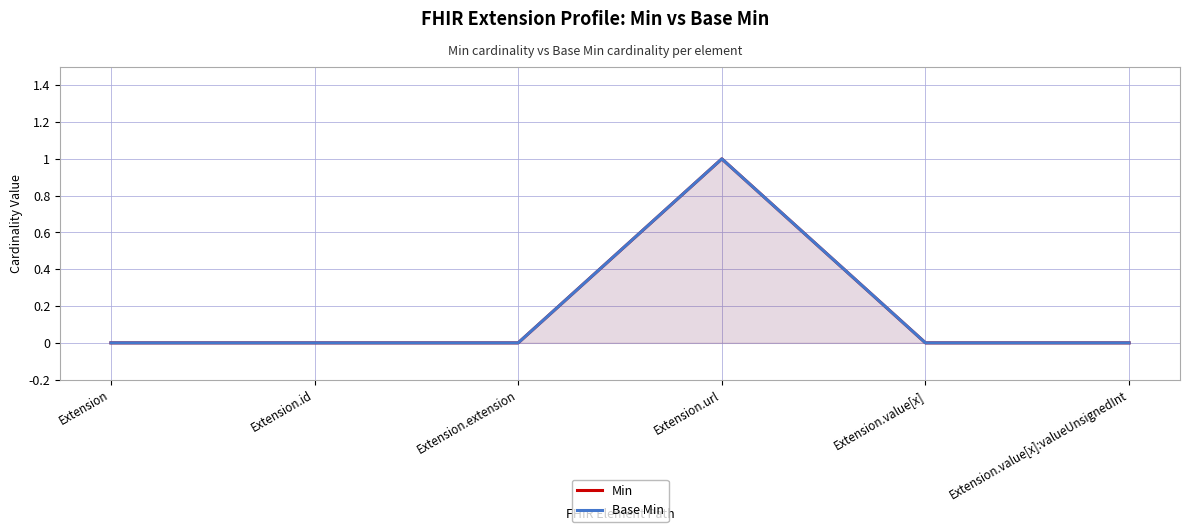

How many lines are shown in the chart?

2